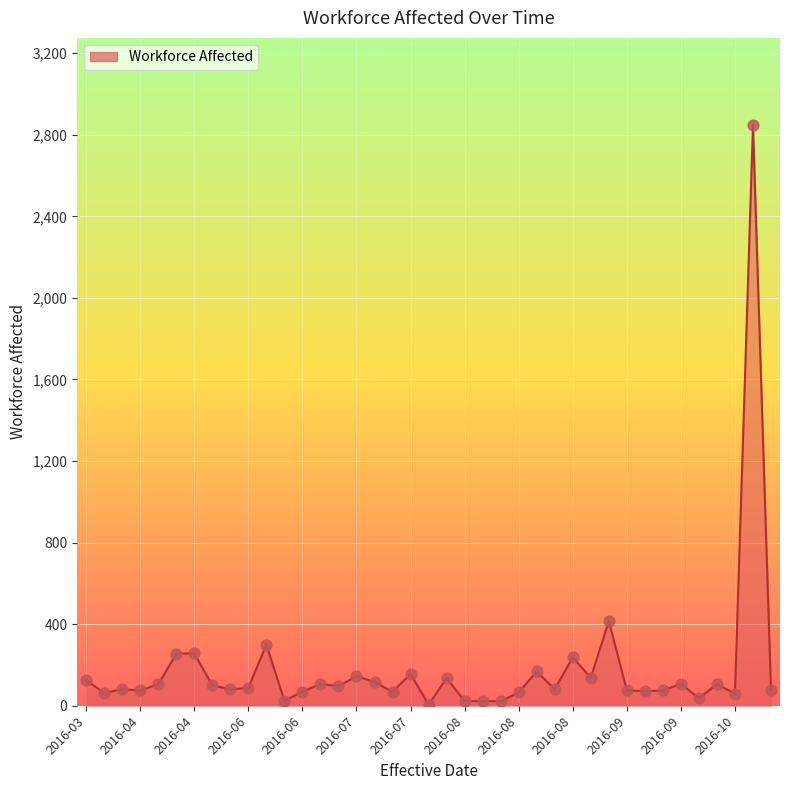

What is the maximum value shown in the chart?

2848